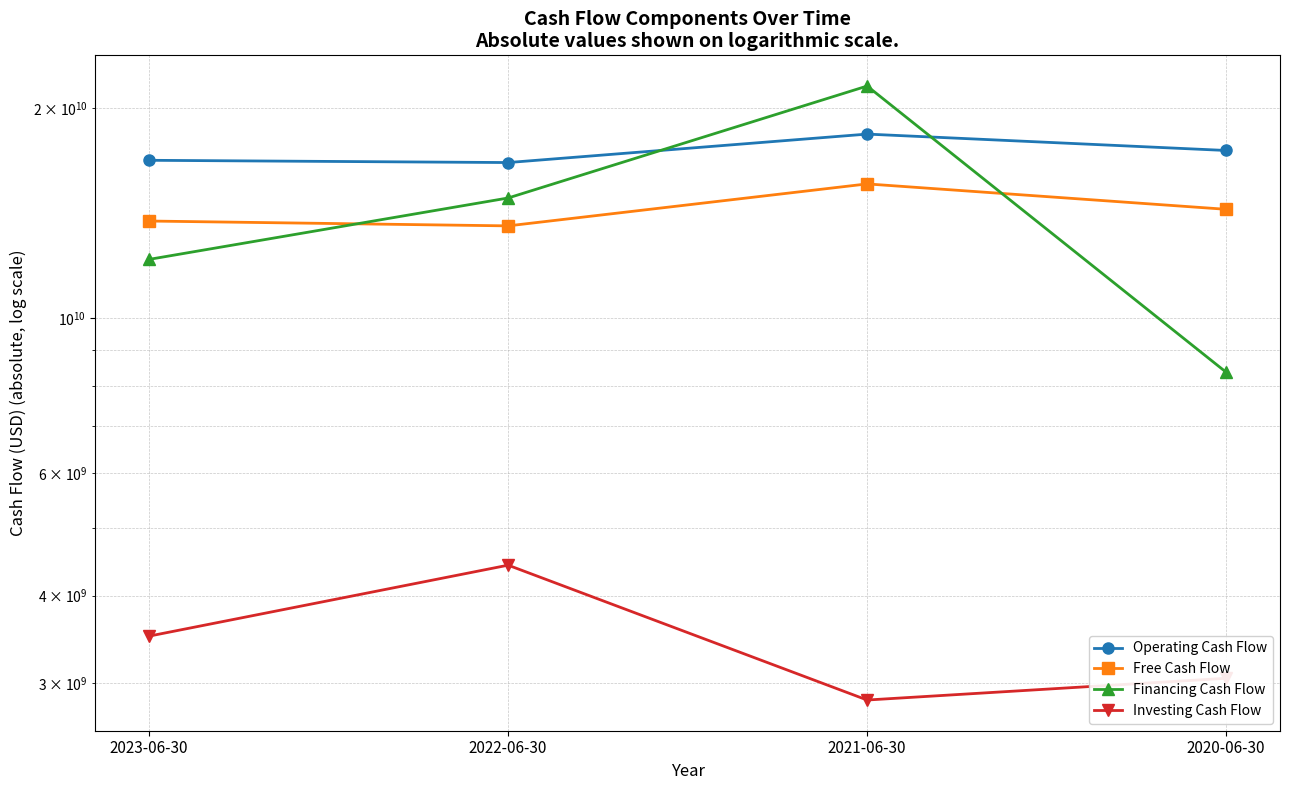

Which label corresponds to the largest value in the chart?

2021-06-30